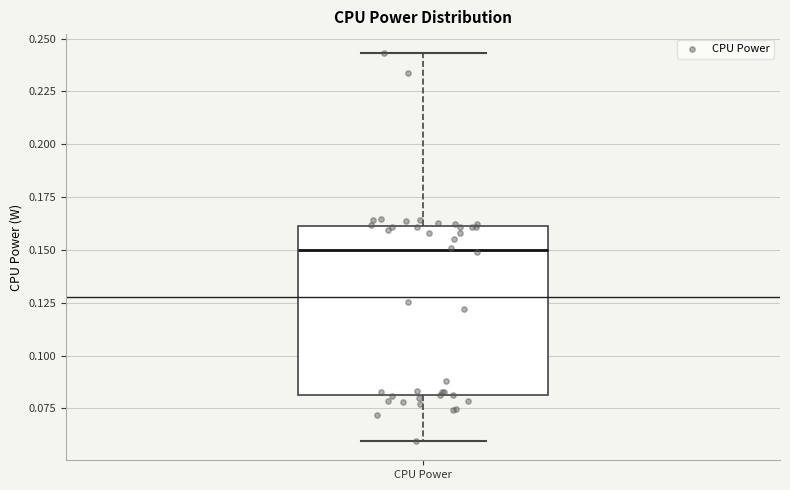

Read this box plot against the y-axis: the position of the median line, the range covered by the box, and the ends of both whiskers. The values are not printed on the chart, so give them approximately, as read against the axis.

median 0.150, box 0.080 to 0.160, whiskers 0.060 to 0.245